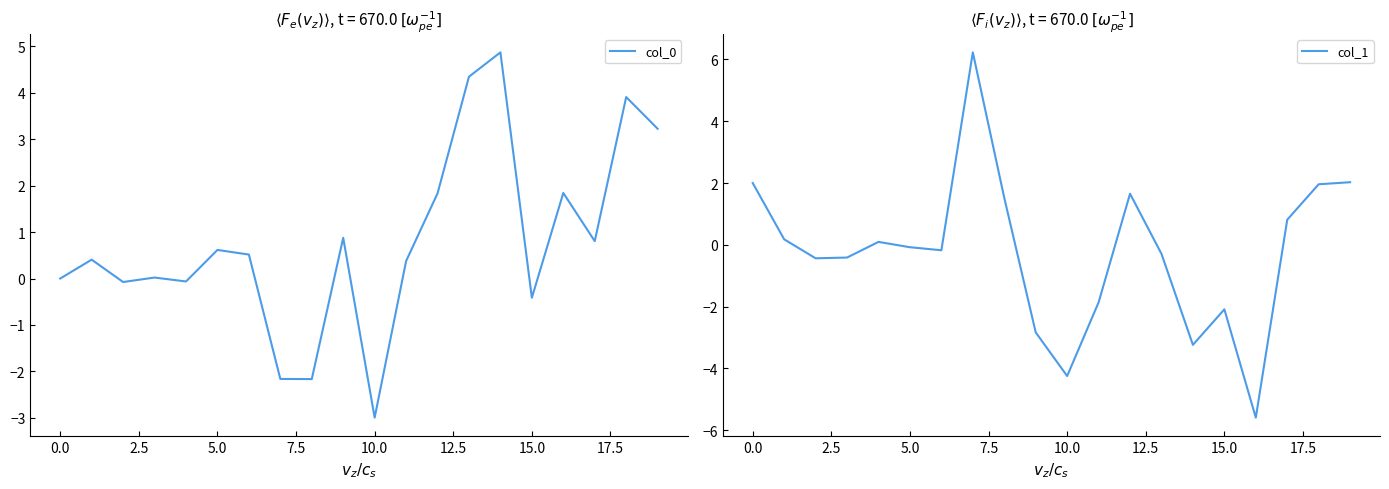

Reading left to right, what are all the values shown in this chart?

col_0: 0.0	0.4	-0.1	0.0	-0.1	0.6	0.5	-2.2	-2.2	0.9	-3.0	0.4	1.8	4.3	4.9	-0.4	1.8	0.8	3.9	3.2
col_1: 2.0	0.2	-0.4	-0.4	0.1	-0.1	-0.2	6.2	1.5	-2.8	-4.2	-1.9	1.7	-0.3	-3.2	-2.1	-5.6	0.8	2.0	2.0